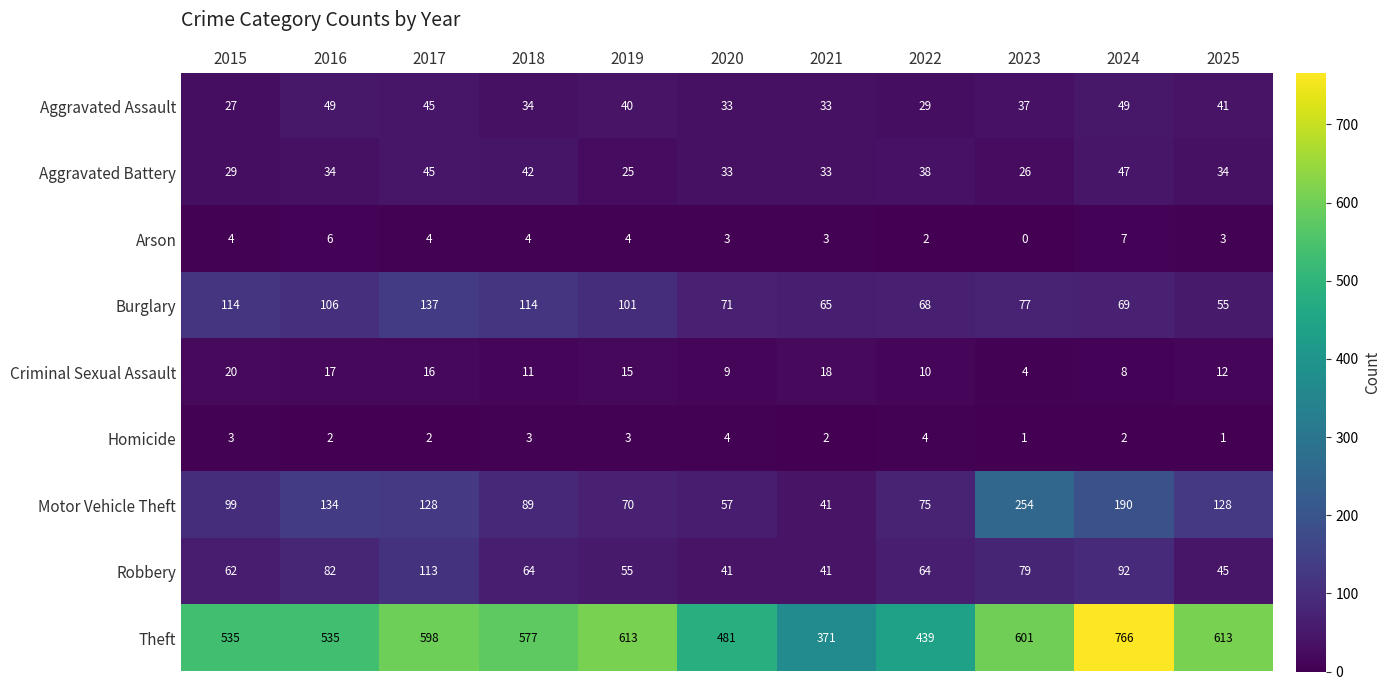

At 2025, list the series in order from largest to smallest.

Theft, Motor Vehicle Theft, Burglary, Robbery, Aggravated Assault, Aggravated Battery, Criminal Sexual Assault, Arson, Homicide